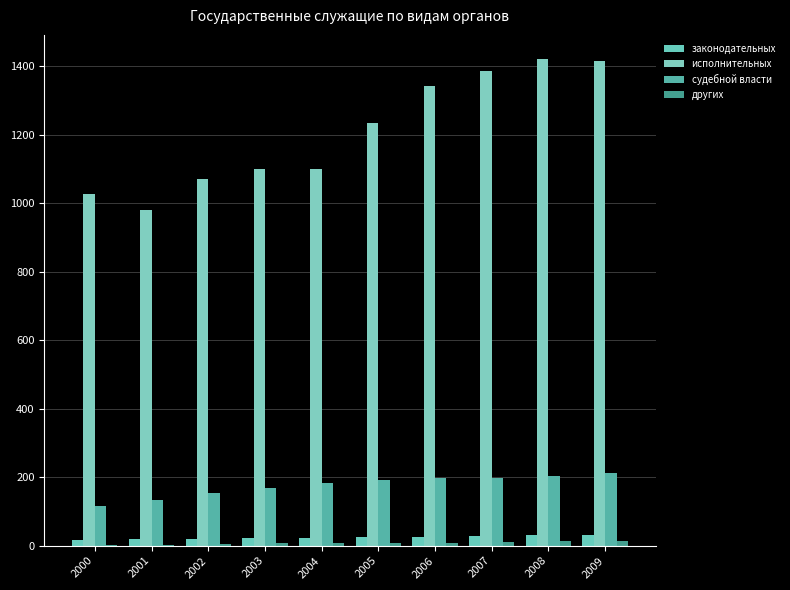

Does the chart contain stacked bars?

No